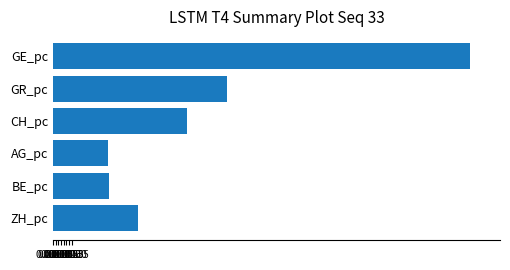

Between GR_pc and AG_pc, which is larger?

GR_pc